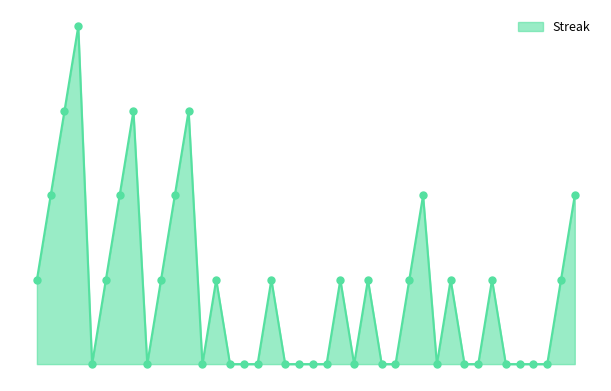

Does the chart have visible grid lines?

No